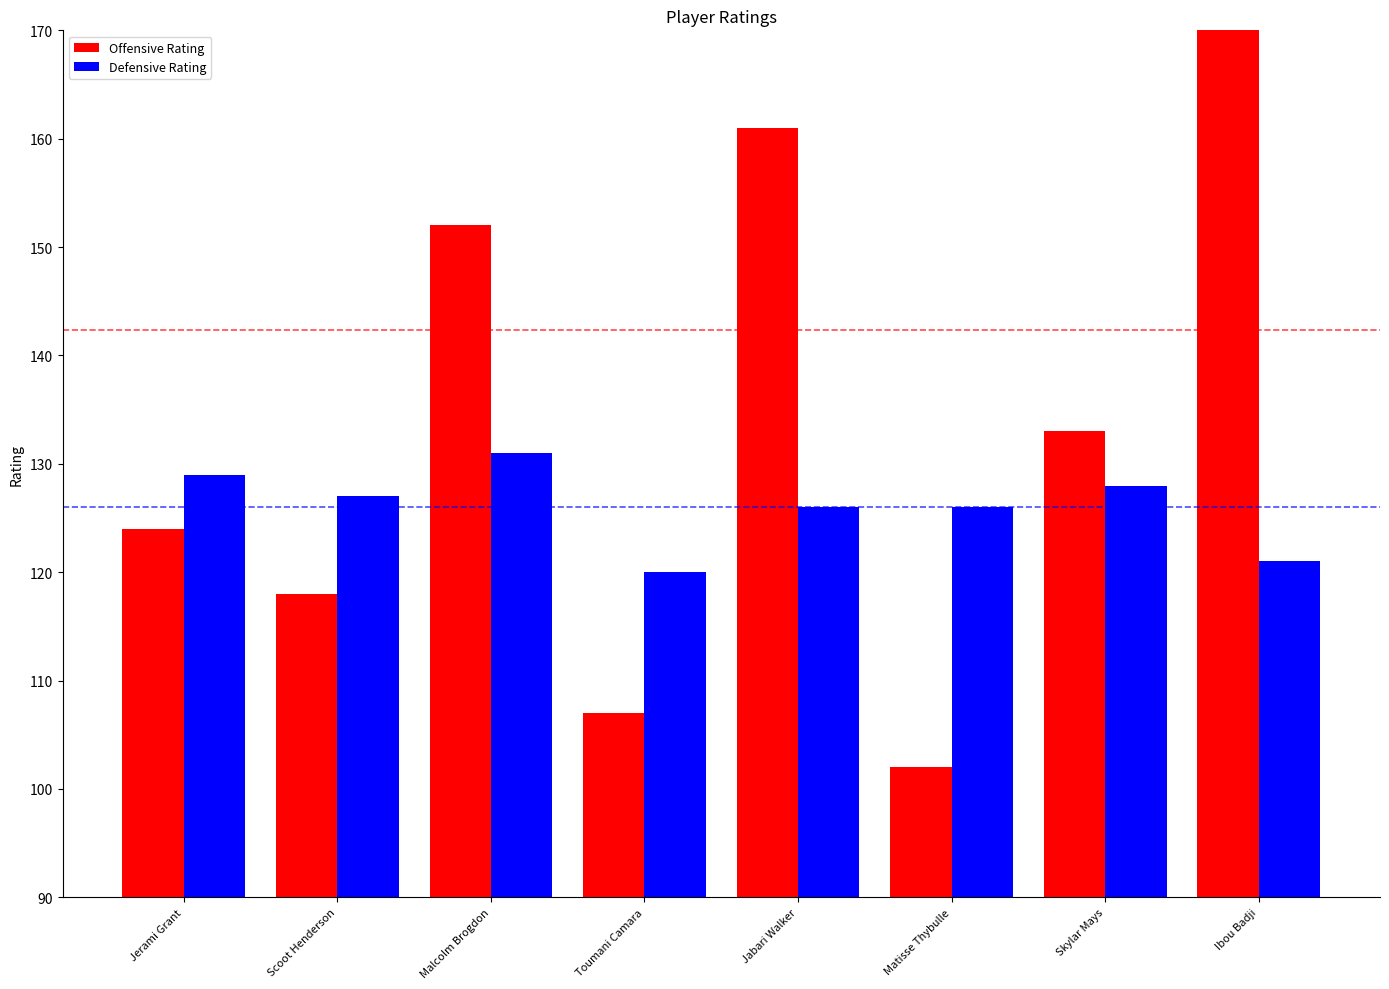

What is the maximum value for Offensive Rating?

242